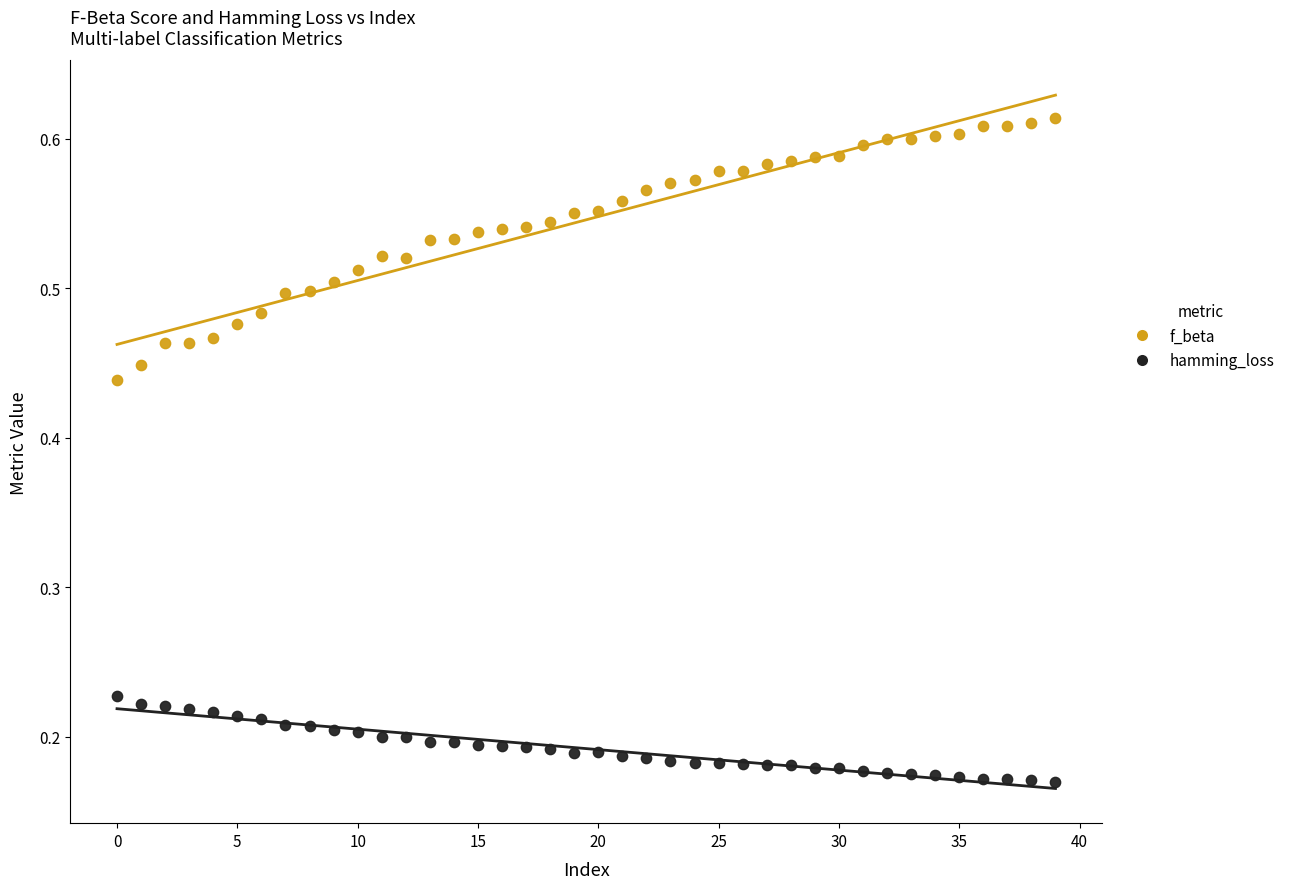

Which series reaches the minimum Y coordinate?

hamming_loss